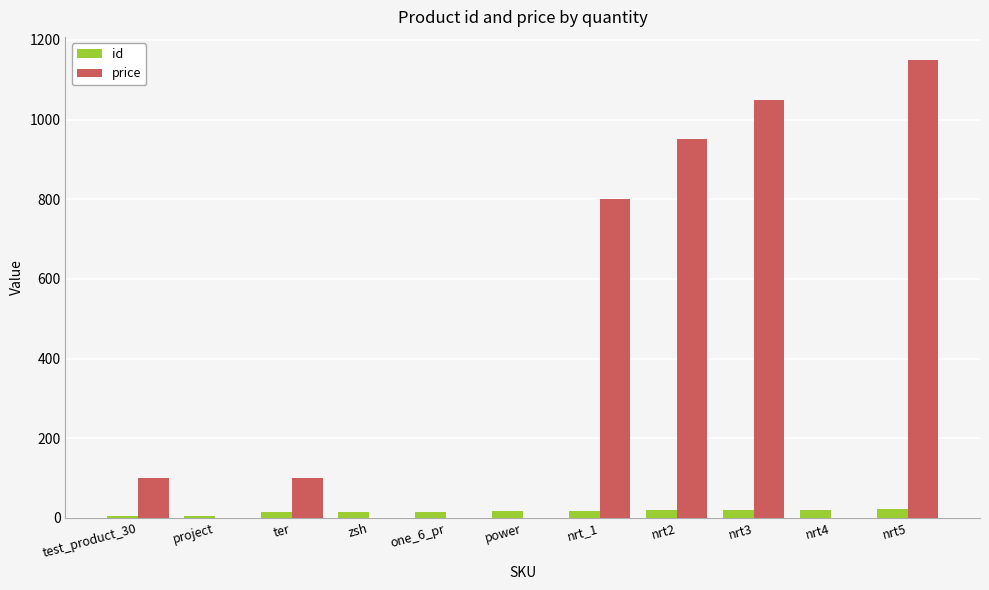

Is the value of price at power greater than the value of id at power?

No